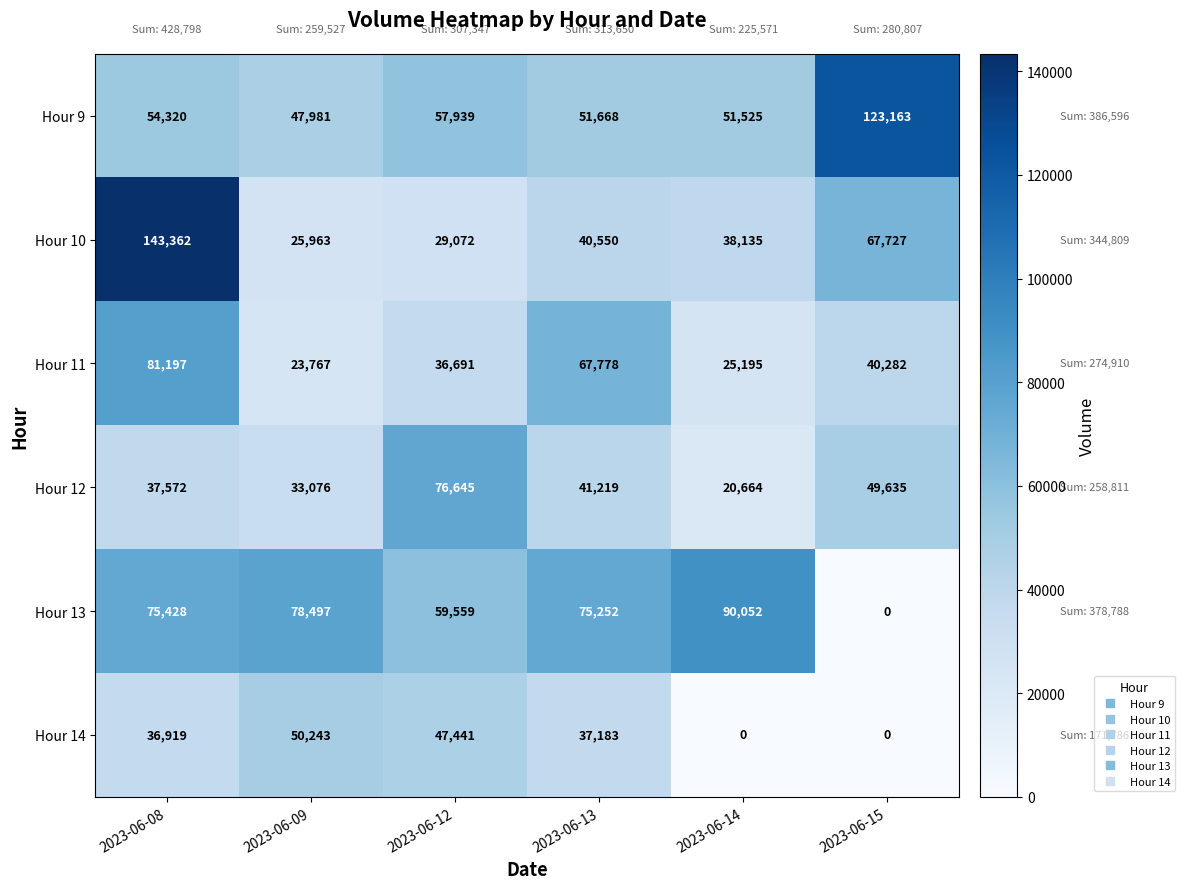

Which category has the highest value across all series?

2023-06-08